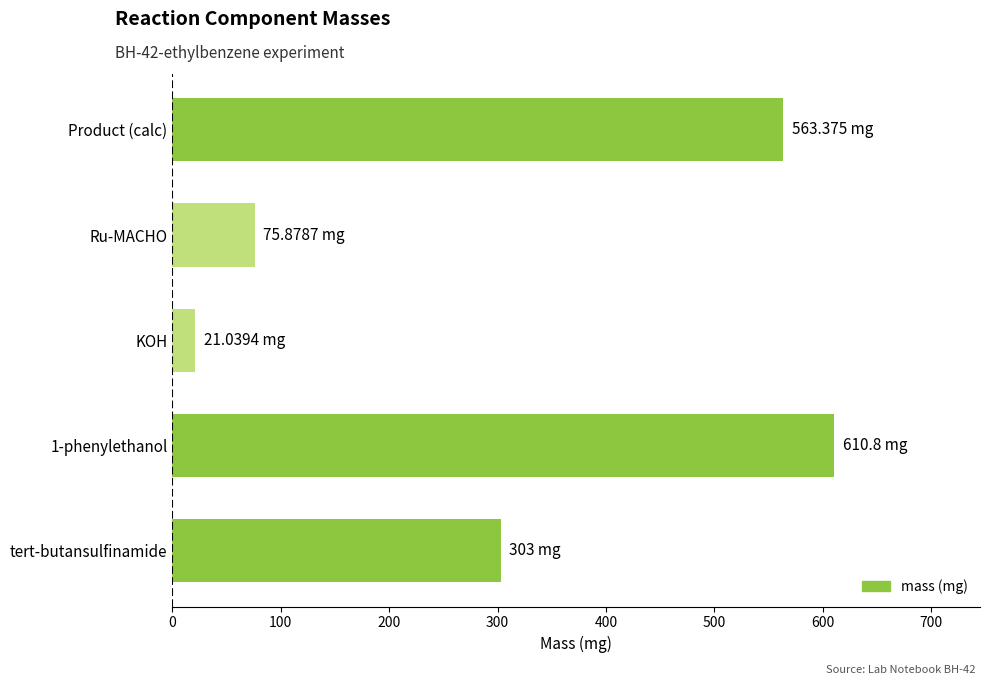

Are the bars grouped side by side (vs. stacked)?

No